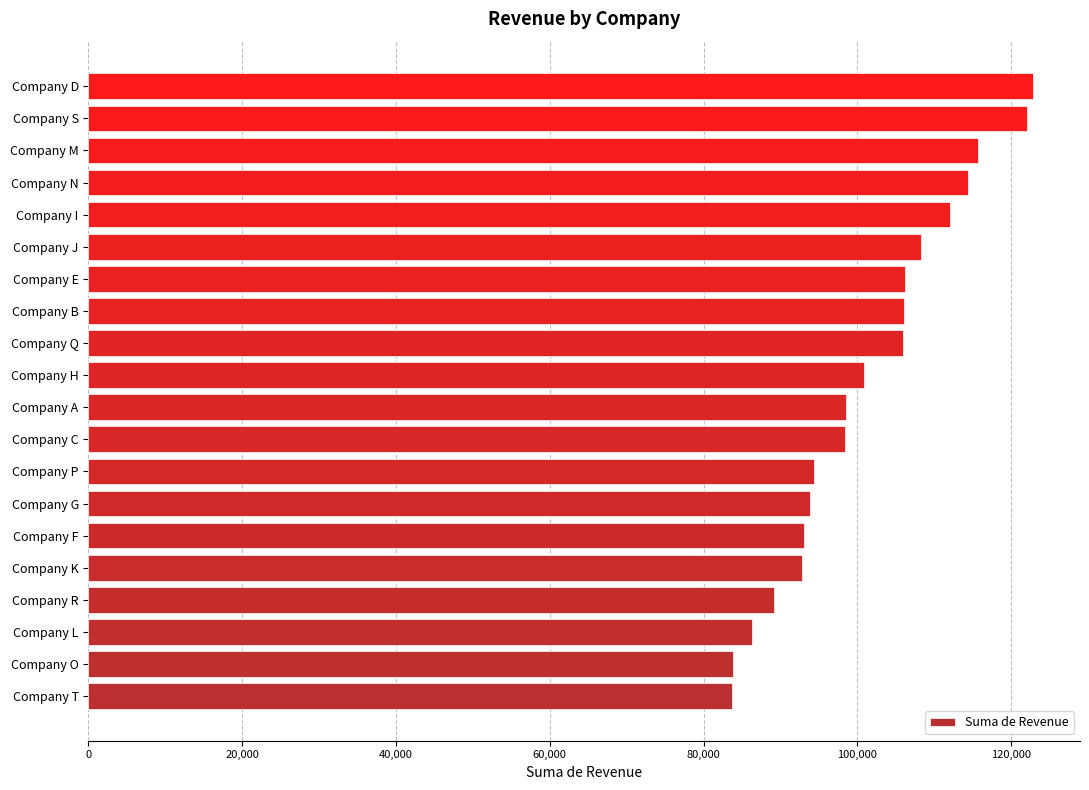

What is the average value?

101430